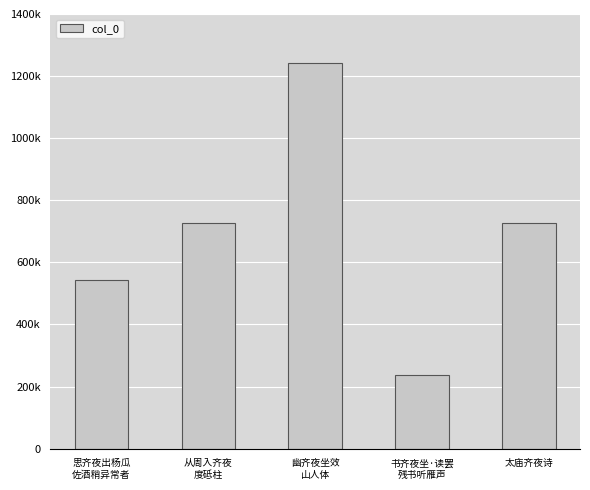

List the labels in order of value, largest first.

幽齐夜坐效
山人体, 从周入齐夜
度砥柱, 太庙齐夜诗, 思齐夜出杨瓜
佐酒稍异常者, 书齐夜坐·读罢
残书听雁声